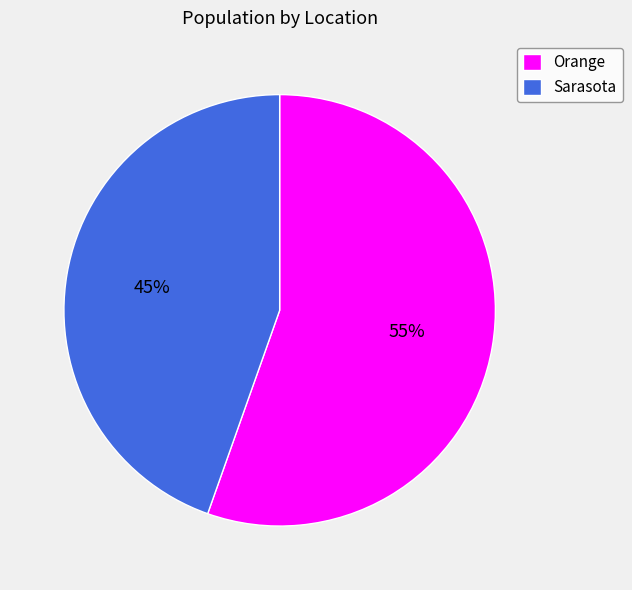

Do Orange and Sarasota together represent more than half of the pie?

Yes